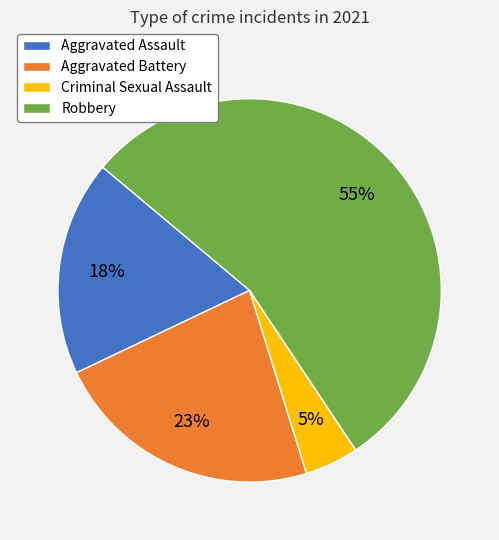

To the nearest percent, what portion does Criminal Sexual Assault represent?

5%